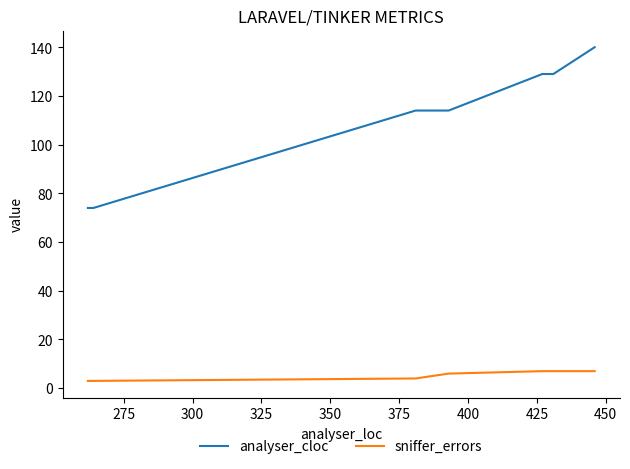

True or false: analyser_cloc and sniffer_errors intersect in this chart.

False